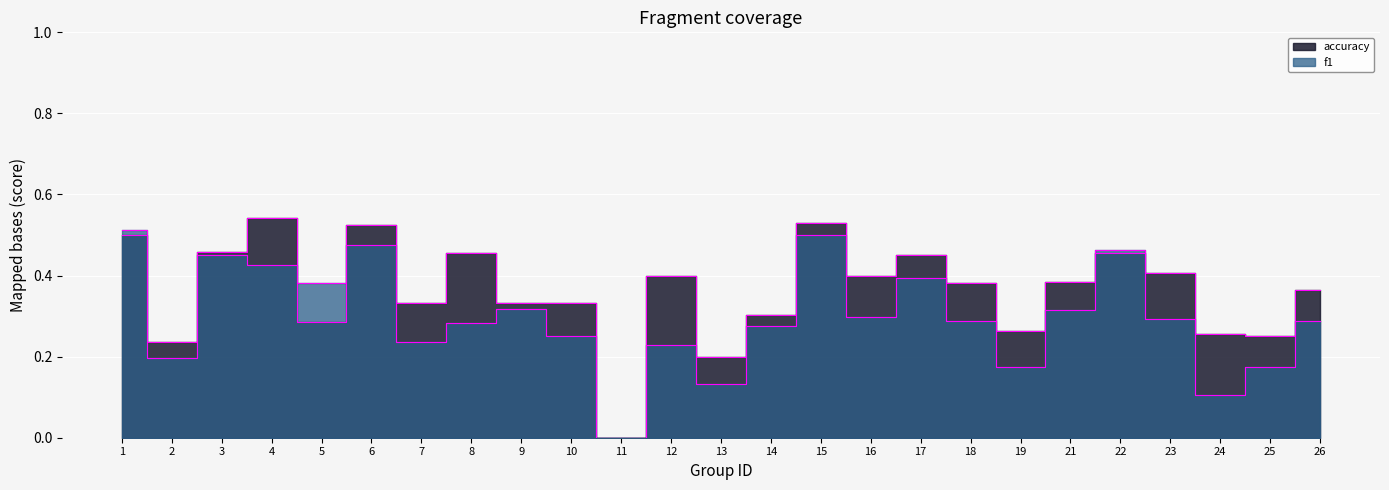

What is the total value across all series at 25?

0.4